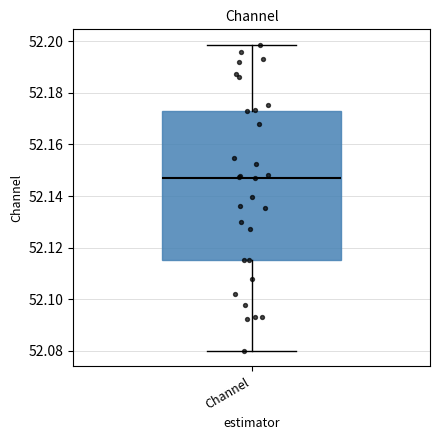

Where does the upper whisker of the box for Channel end on the y-axis? The values are not printed on the chart, so give them approximately, as read against the axis.

52.198